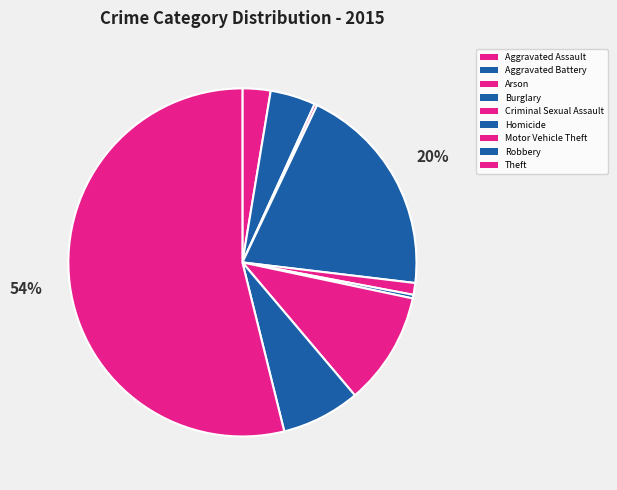

To the nearest percent, what is the average slice percentage?

11%